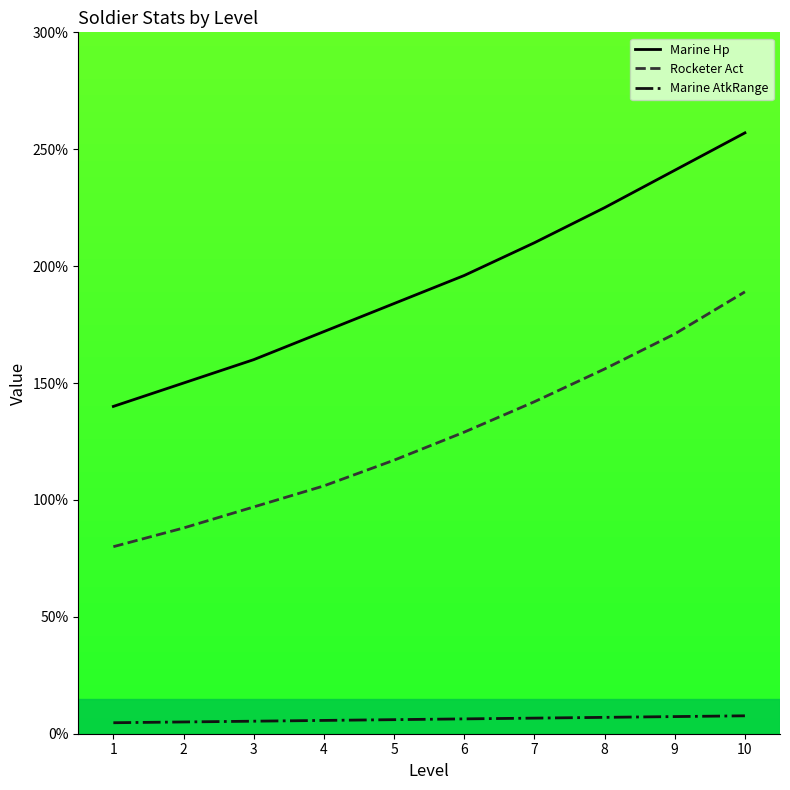

Is it true that Marine Hp equals 210.0 at 7?

True